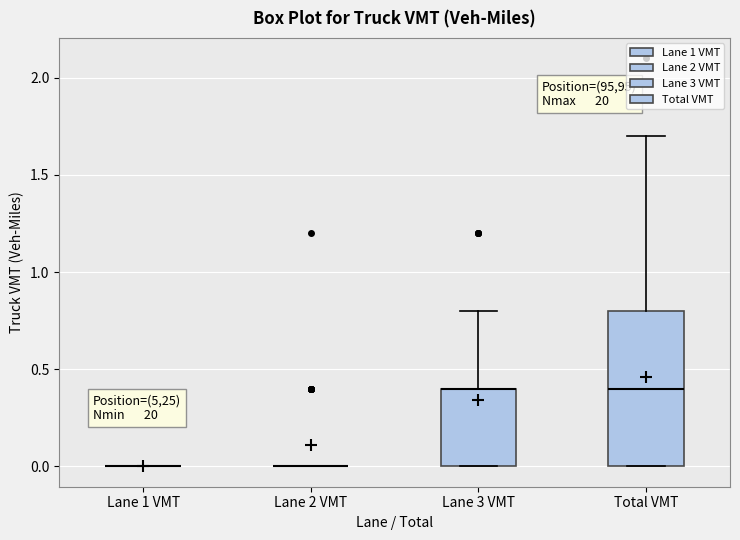

Reading left to right, read every box against the y-axis: the position of its median line, the range the box covers, and the ends of its whiskers. The values are not printed on the chart, so give them approximately, as read against the axis.

Lane 1 VMT: box collapsed to a line at 0.0, whiskers 0.0 to 0.0
Lane 2 VMT: box collapsed to a line at 0.0, whiskers 0.0 to 0.0
Lane 3 VMT: median 0.4 (drawn on the box's upper edge), box 0.0 to 0.4, whiskers 0.0 to 0.8
Total VMT: median 0.4, box 0.0 to 0.8, whiskers 0.0 to 1.7